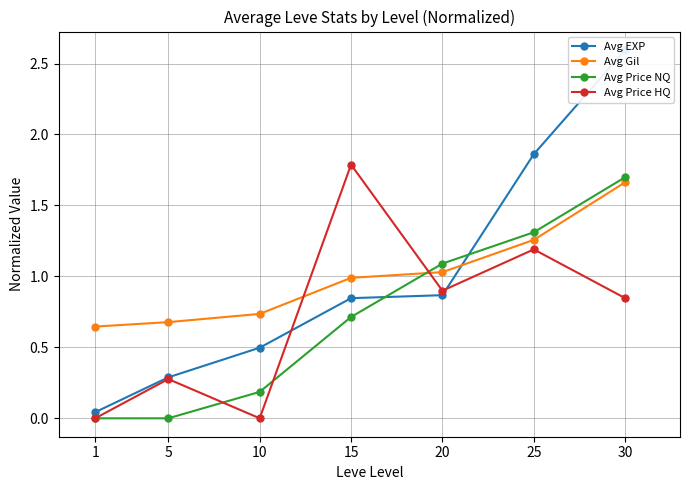

Which series has the largest total across all categories?

Avg EXP